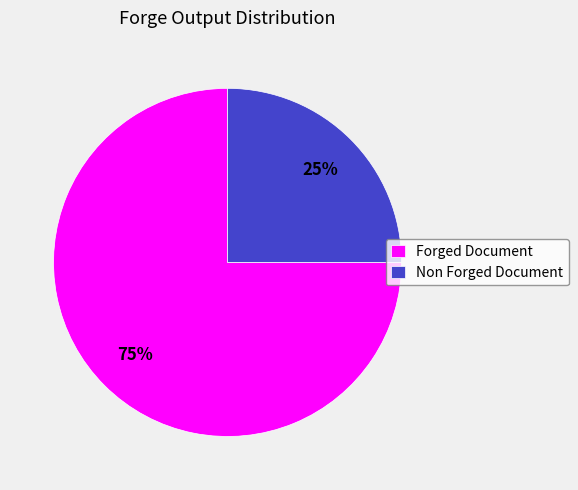

Approximately how many times larger is the value at Non Forged Document compared to Forged Document?

0.3